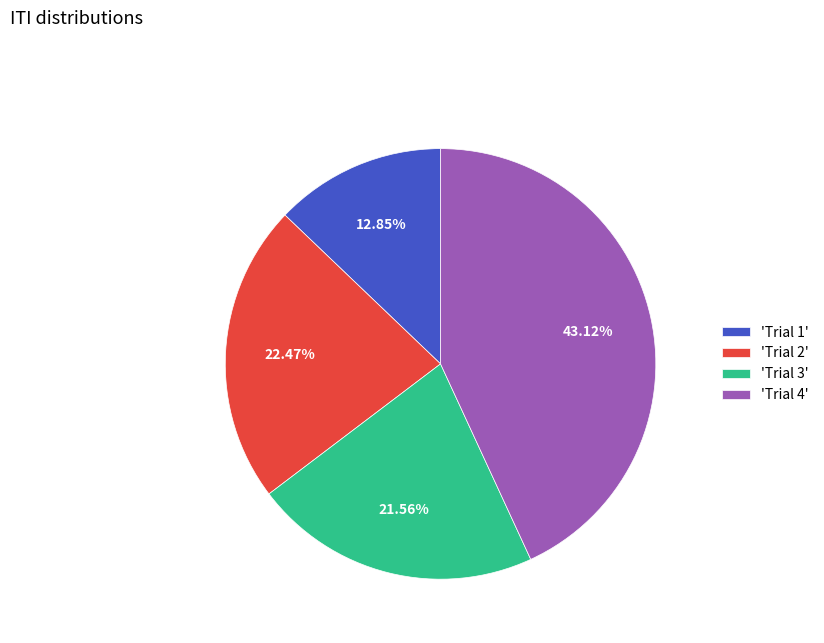

How many slices are in this pie chart?

4